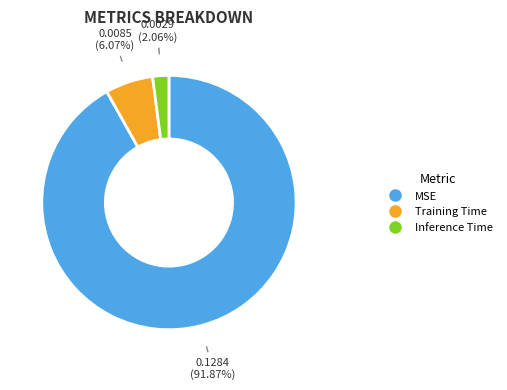

To the nearest percent, what portion does MSE represent?

92%